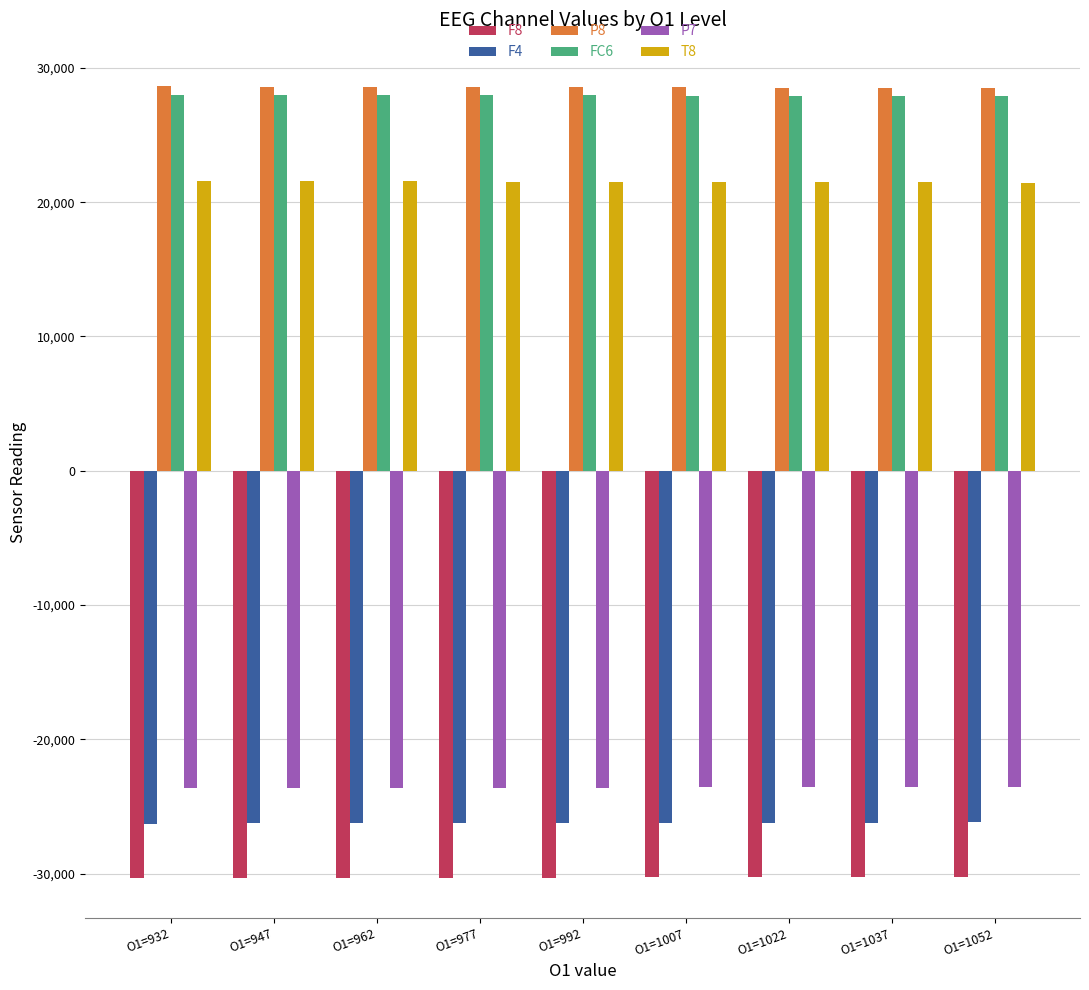

Does the chart contain stacked bars?

No